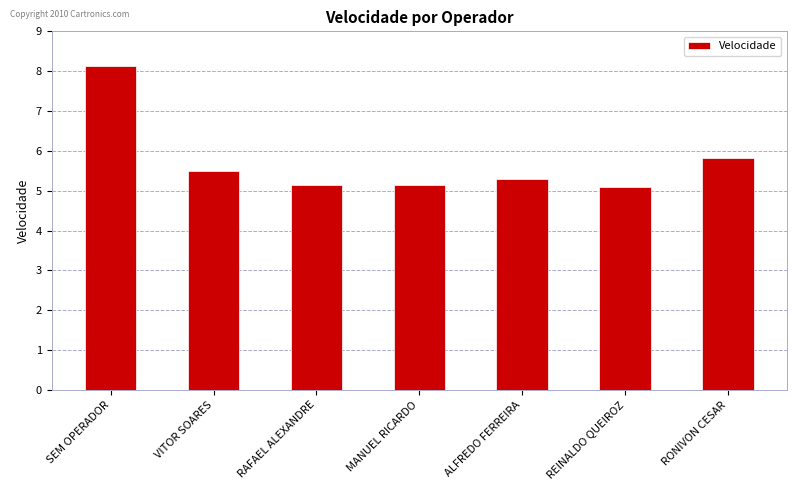

Count the number of categories in the chart.

7